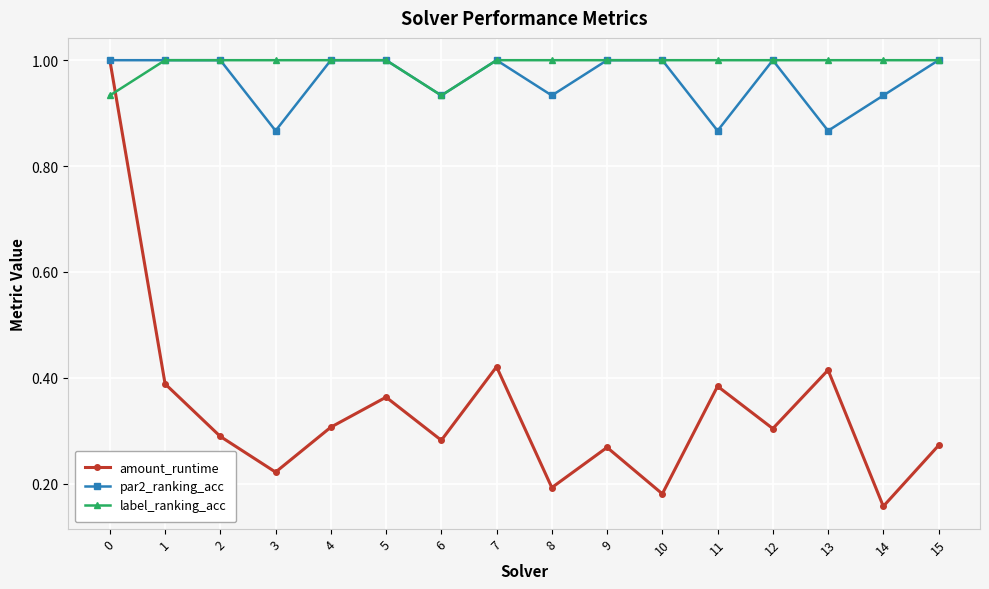

What is the difference between the highest and lowest values at 0?

0.1